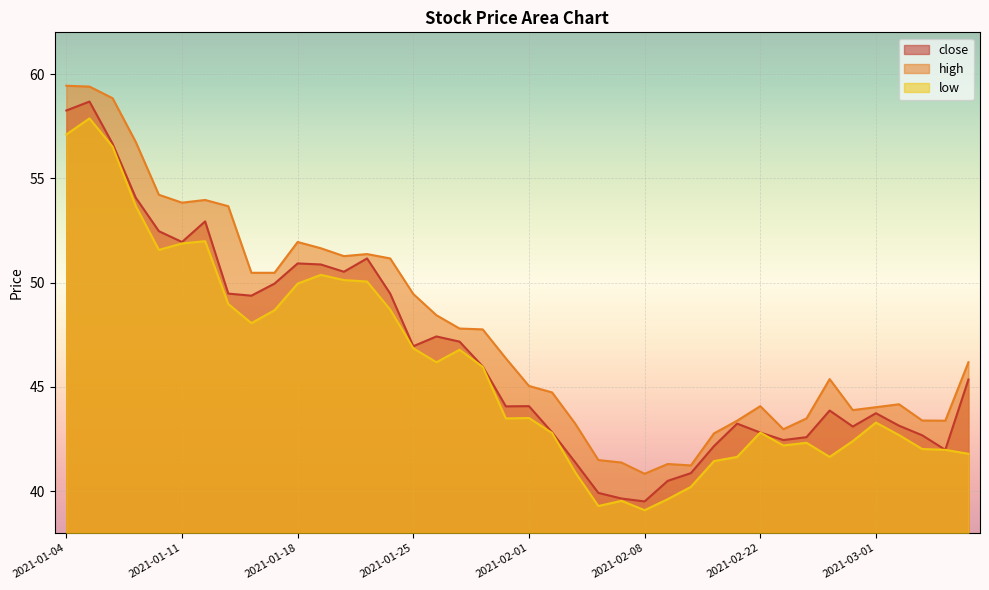

How many interior local valleys does the close series have?

9